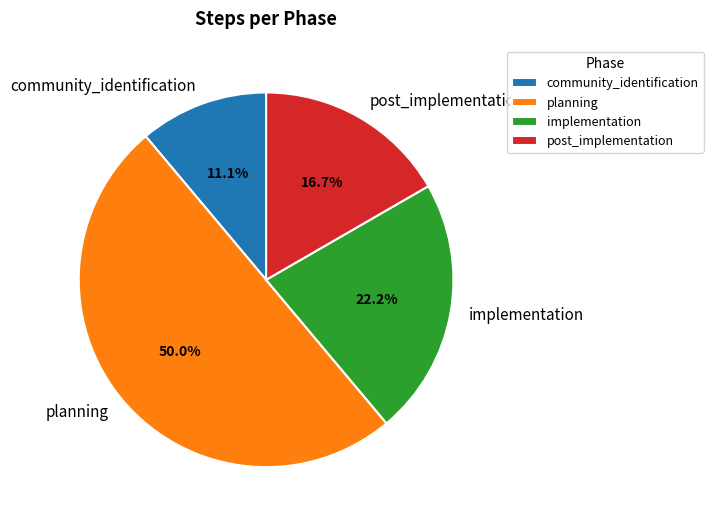

How many segments does this pie chart have?

4